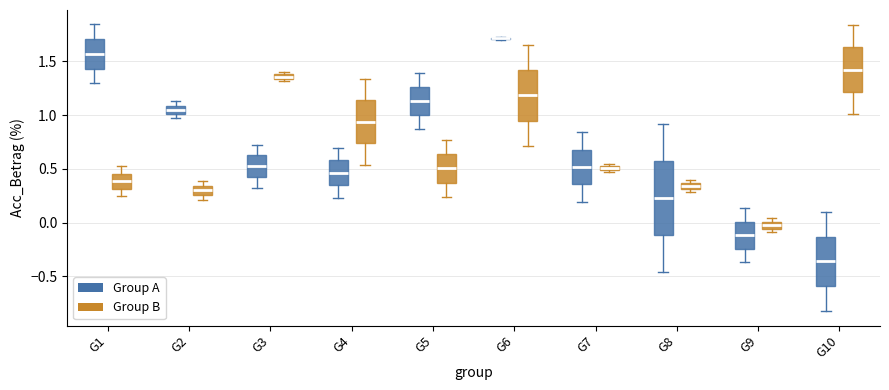

Which box is the tallest, from its lower edge to its upper edge?

G8 (Group A)